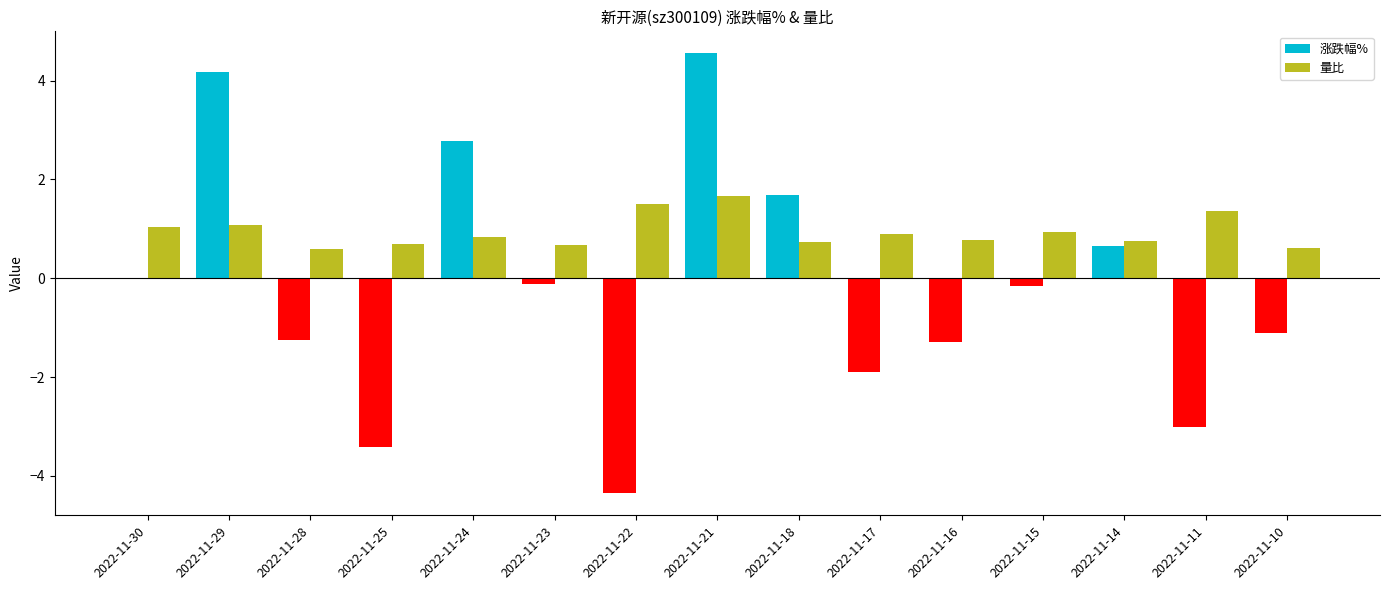

Which category has the highest value in the 涨跌幅% series?

2022-11-21